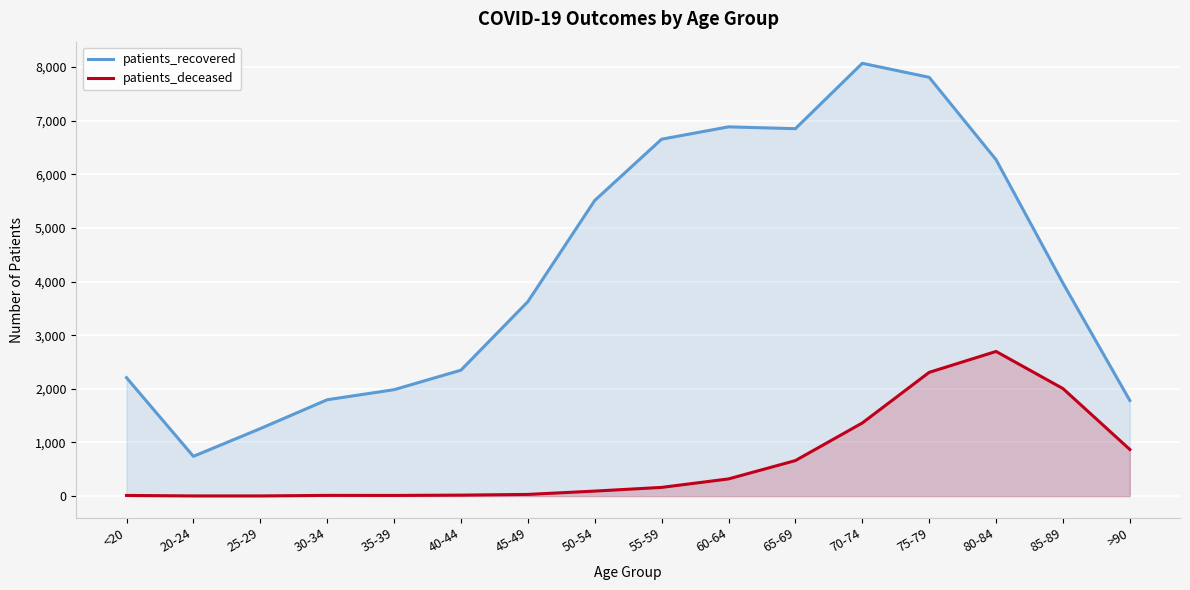

At which category is the sum across all series the highest?

75-79